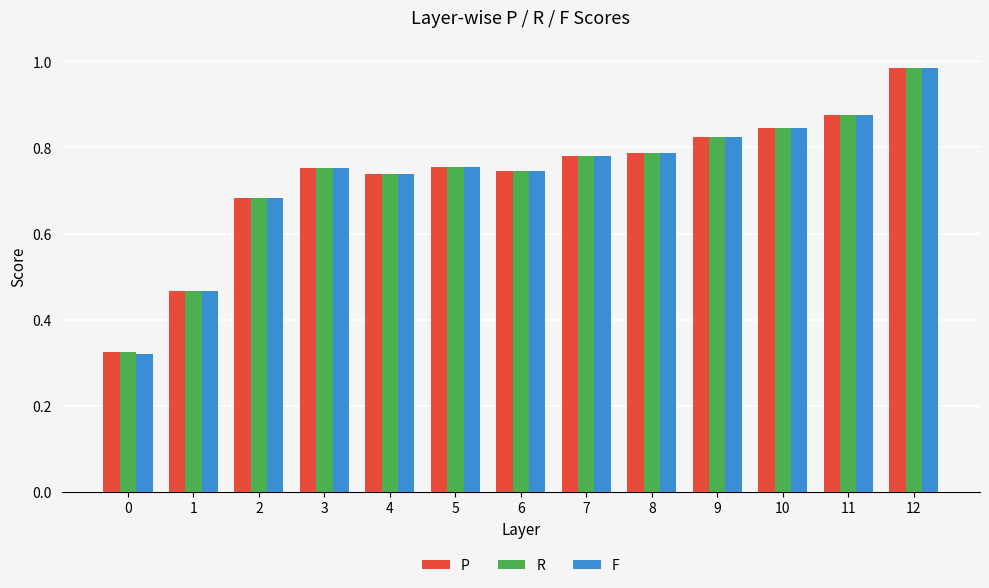

What is the difference between the second highest and minimum values in the F series?

0.6